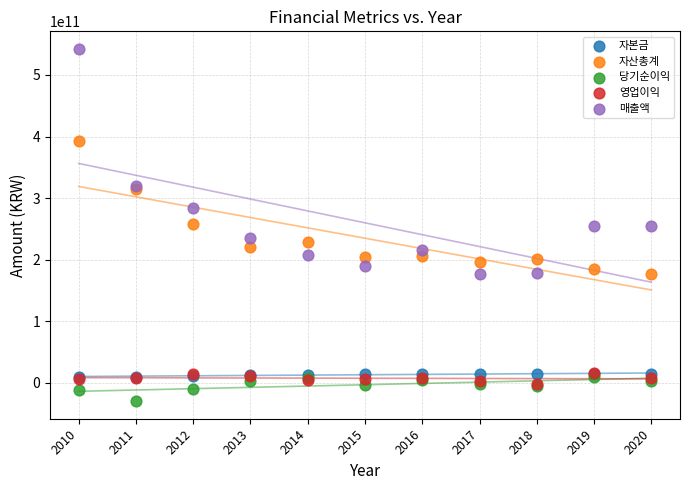

Which series reaches the minimum Y coordinate?

당기순이익